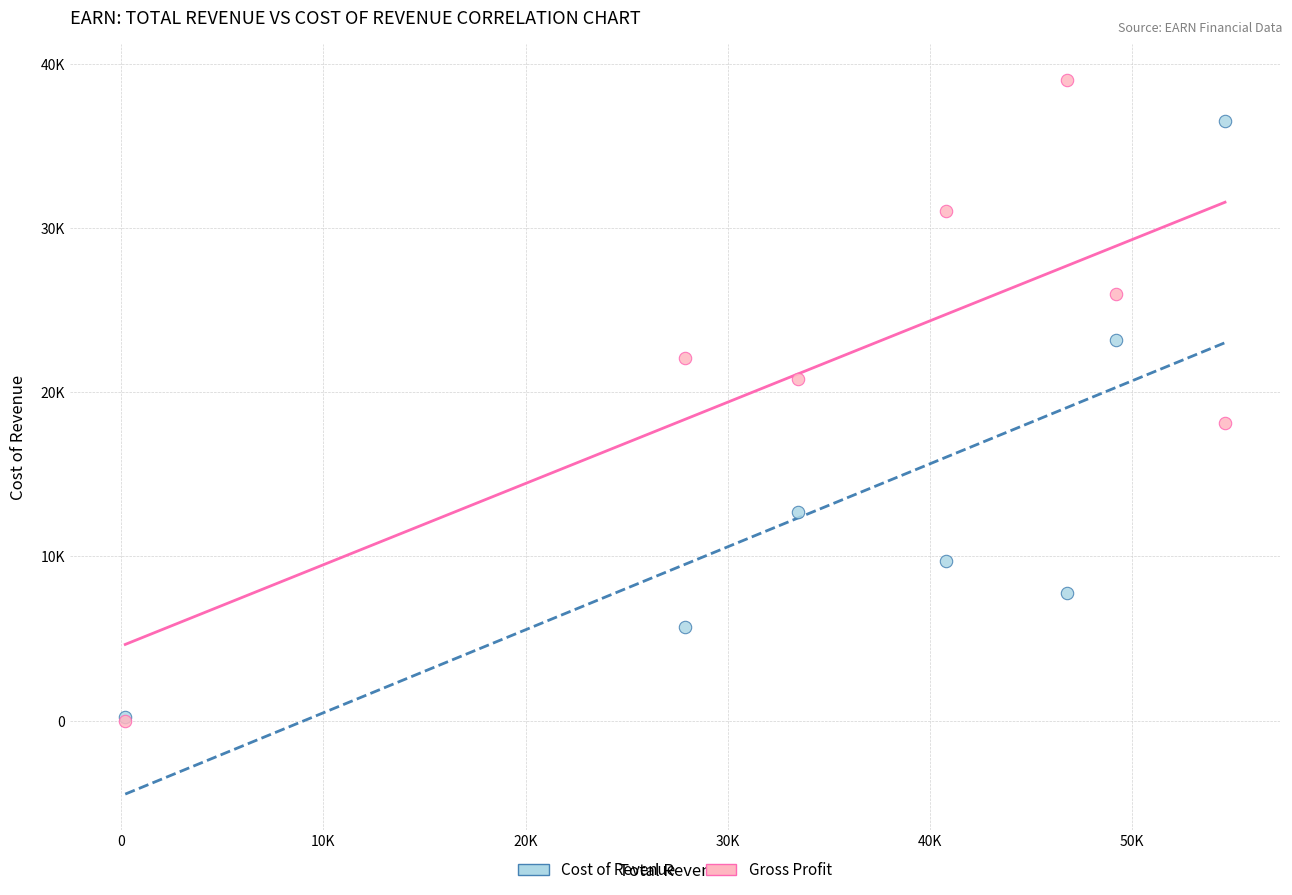

What are all the series names shown in the legend?

Cost of Revenue, Gross Profit